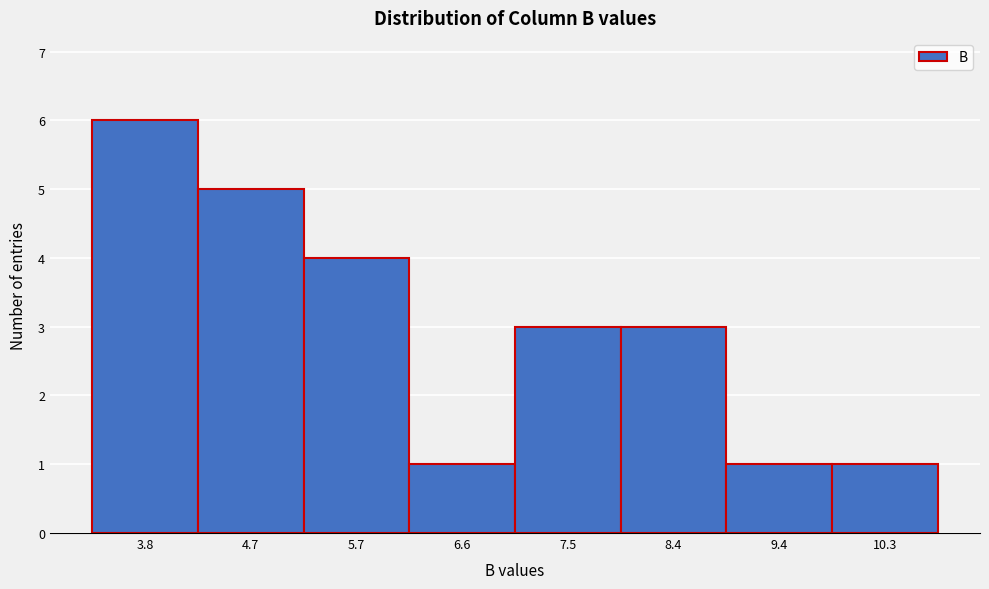

Reading left to right, list all the values displayed in this chart.

6	5	4	1	3	3	1	1